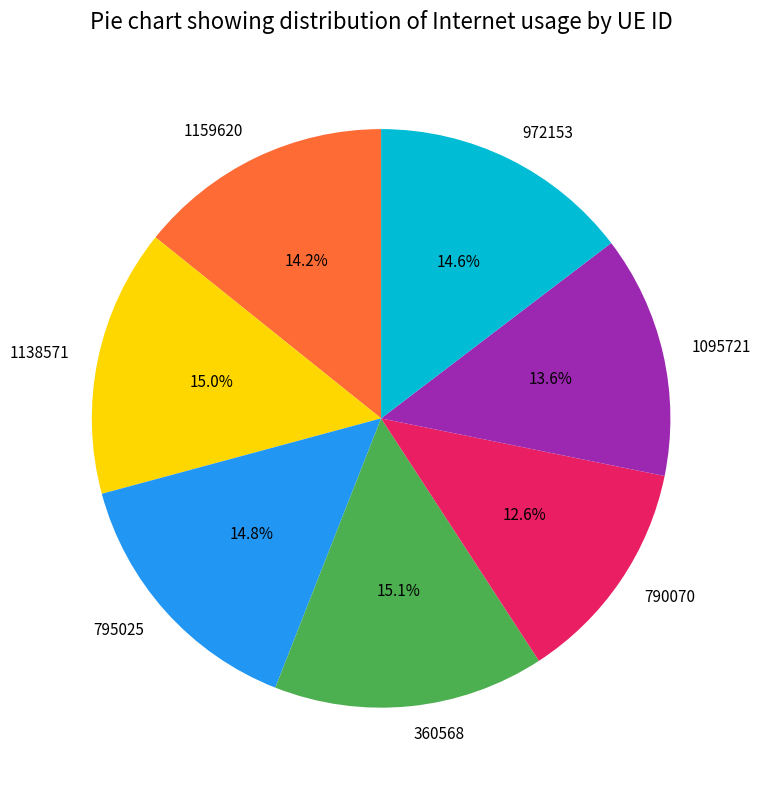

What is the ratio of the value at 360568 to the value at 1138571?

1.0